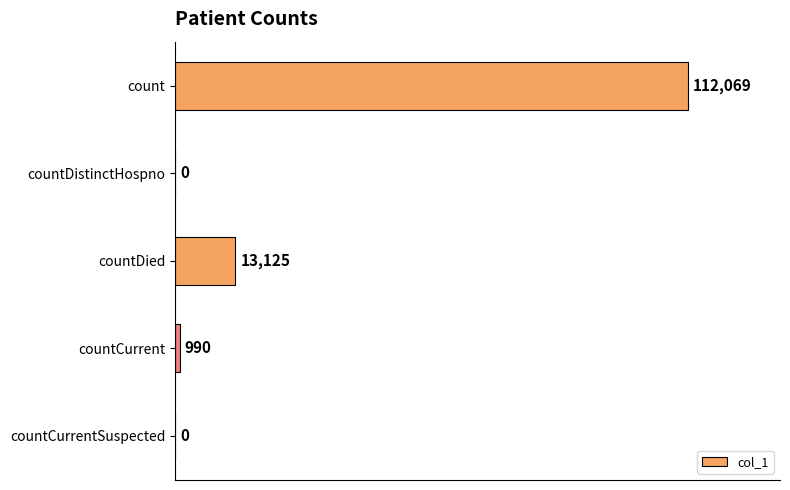

Does the chart contain stacked bars?

No